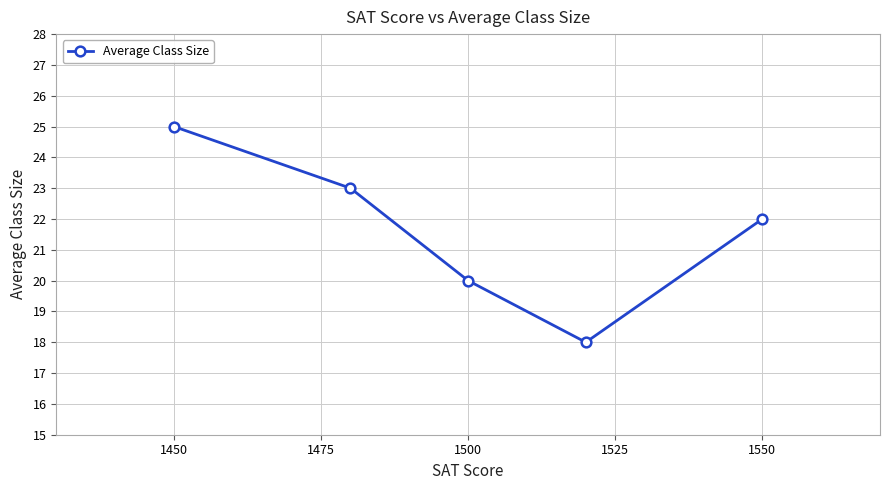

Reading left to right, what are all the values shown in this chart?

25	23	20	18	22